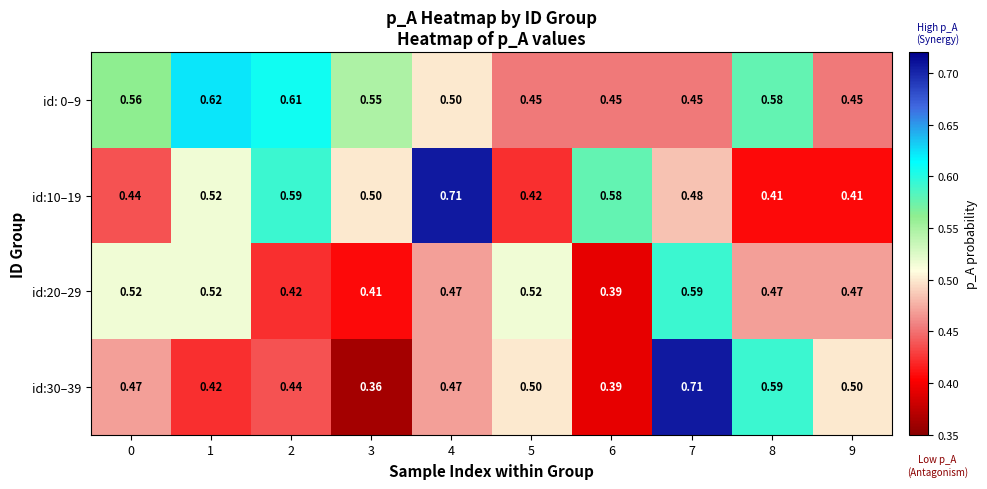

Is the value of id: 0–9 at 4 greater than the value of id:10–19 at 6?

No